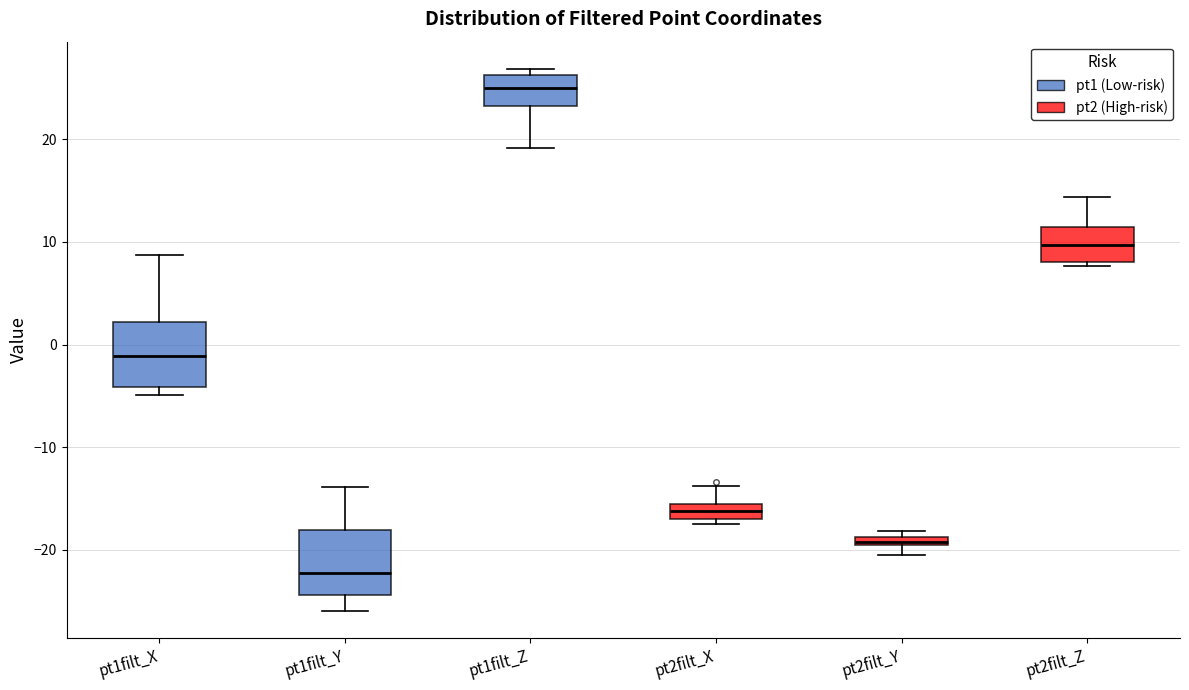

Which box's median line is the lowest?

pt1filt_Y